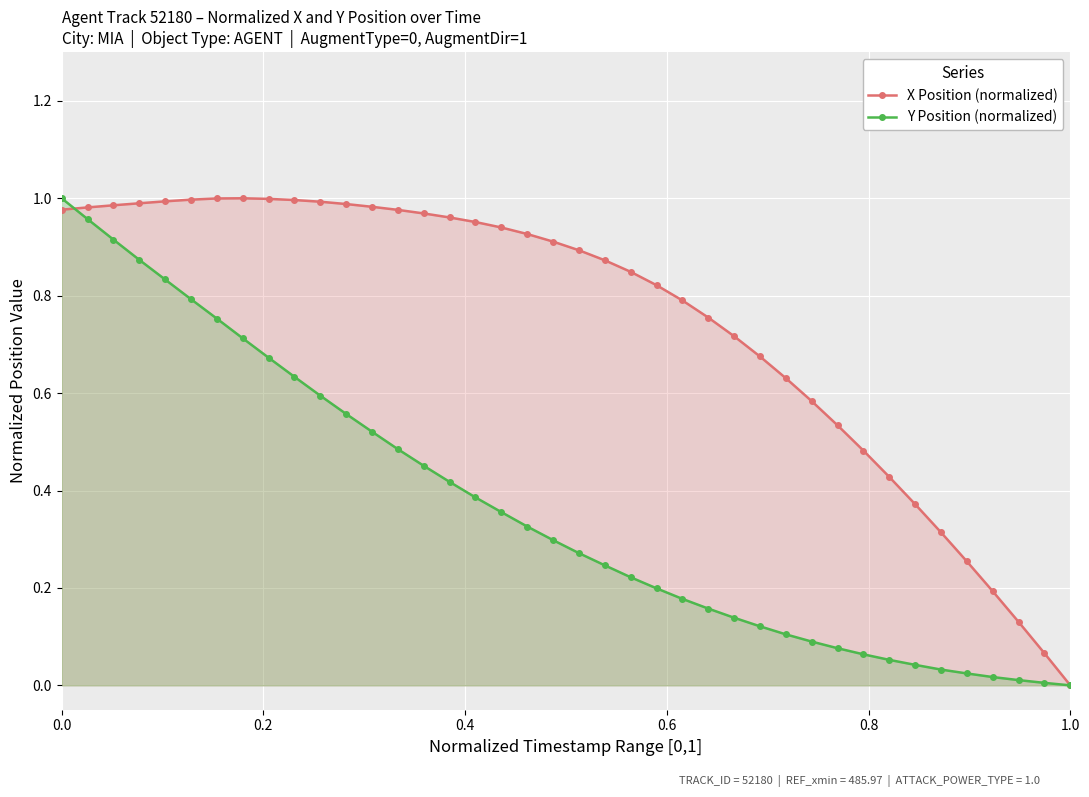

True or false: X Position (normalized) and Y Position (normalized) cross at least once.

True